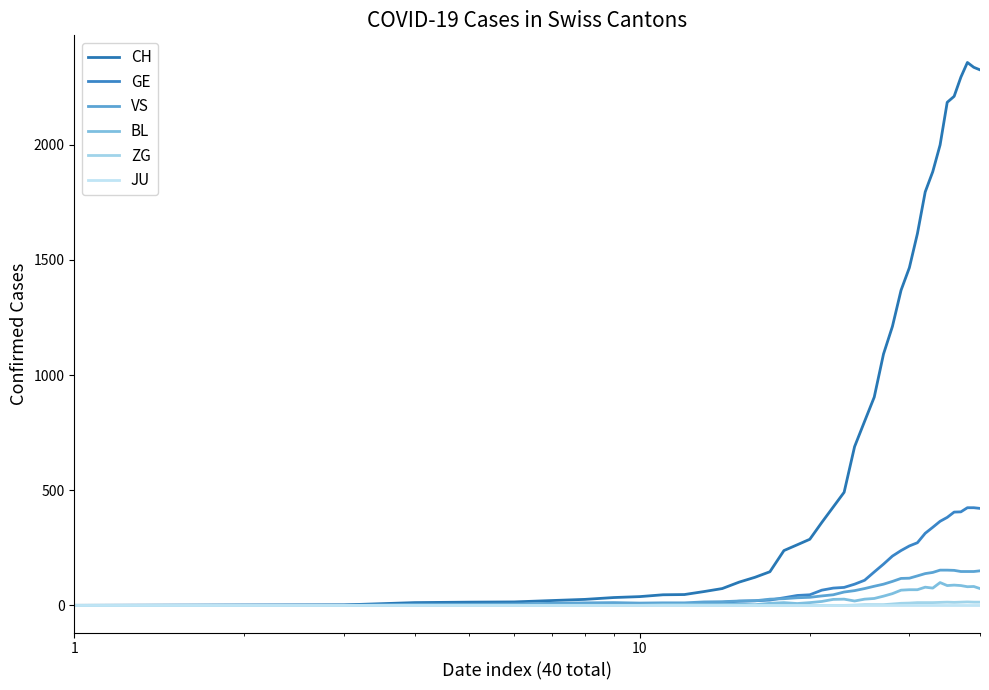

Is this an area chart (filled region under the line)?

No